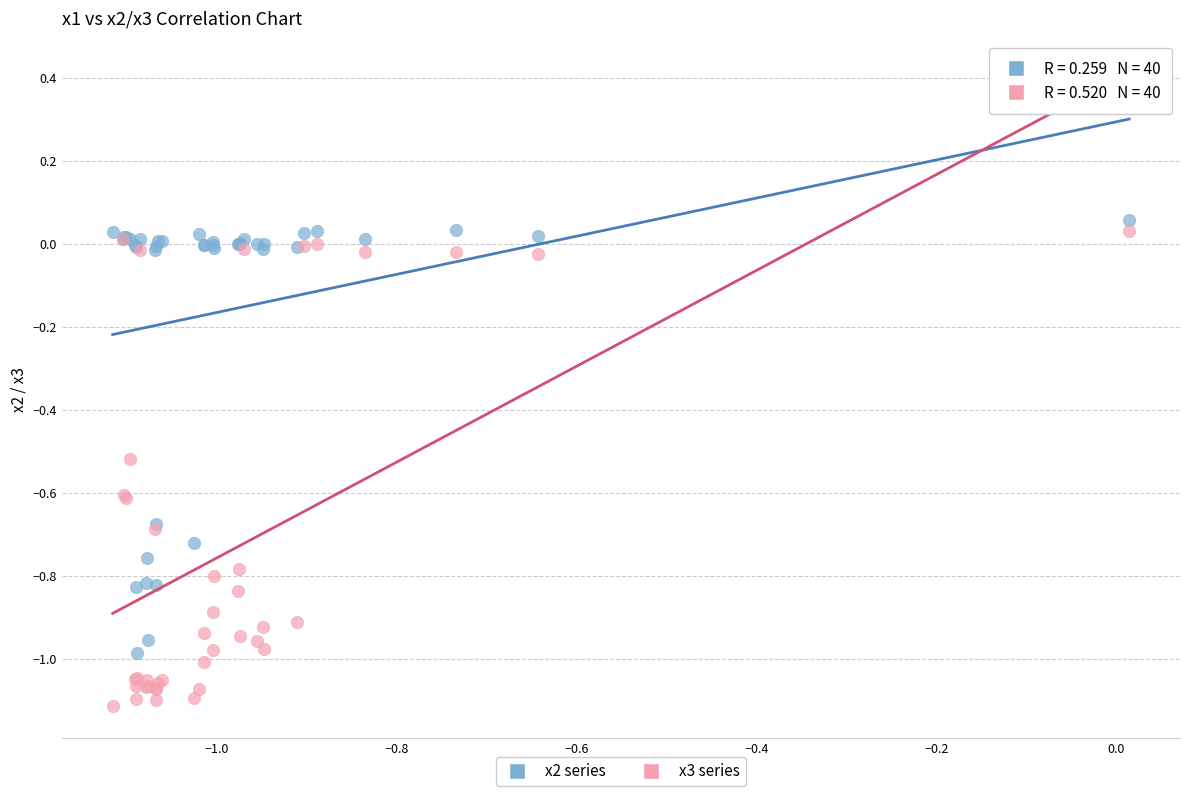

Which series reaches the maximum Y coordinate?

x2 series